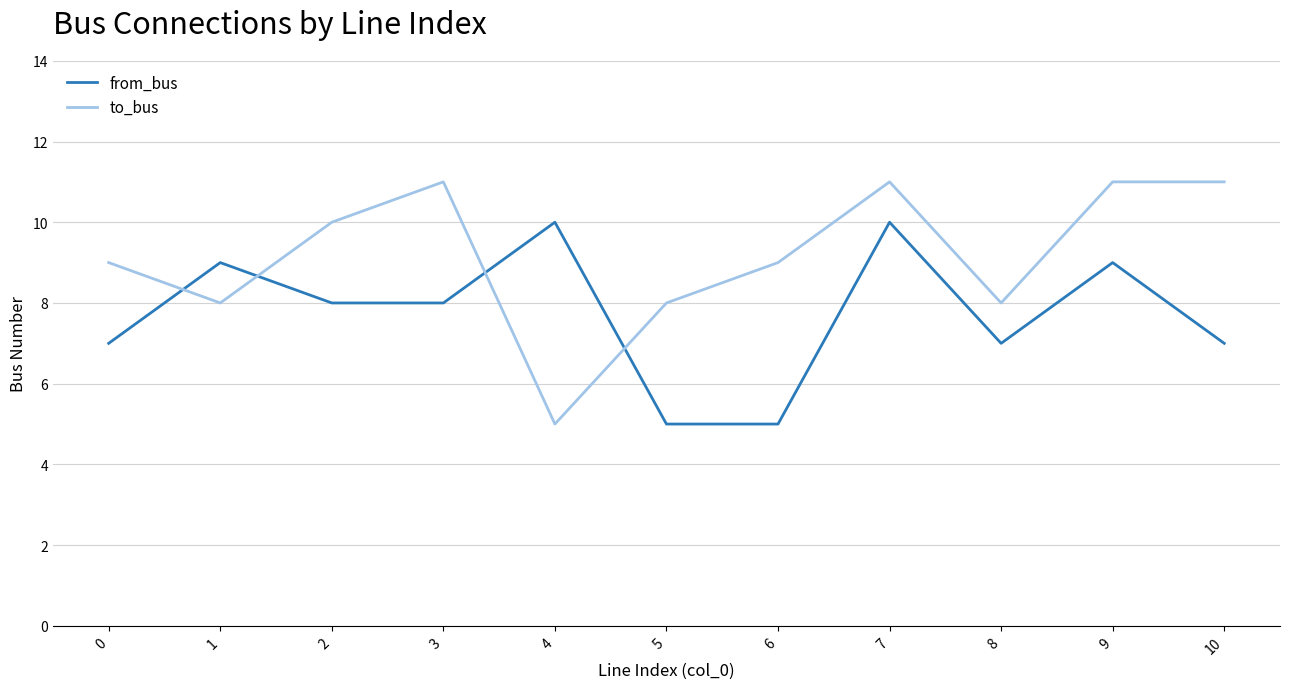

How many series are shown in this chart?

2